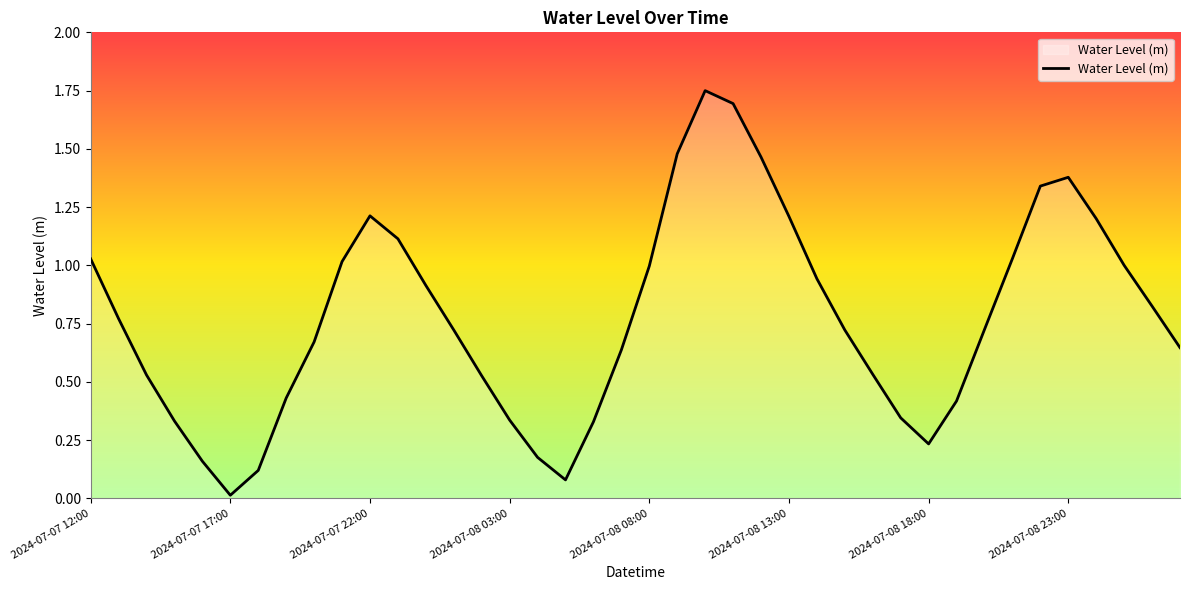

At which category does the chart reach its minimum across all series?

2024-07-07 17:00